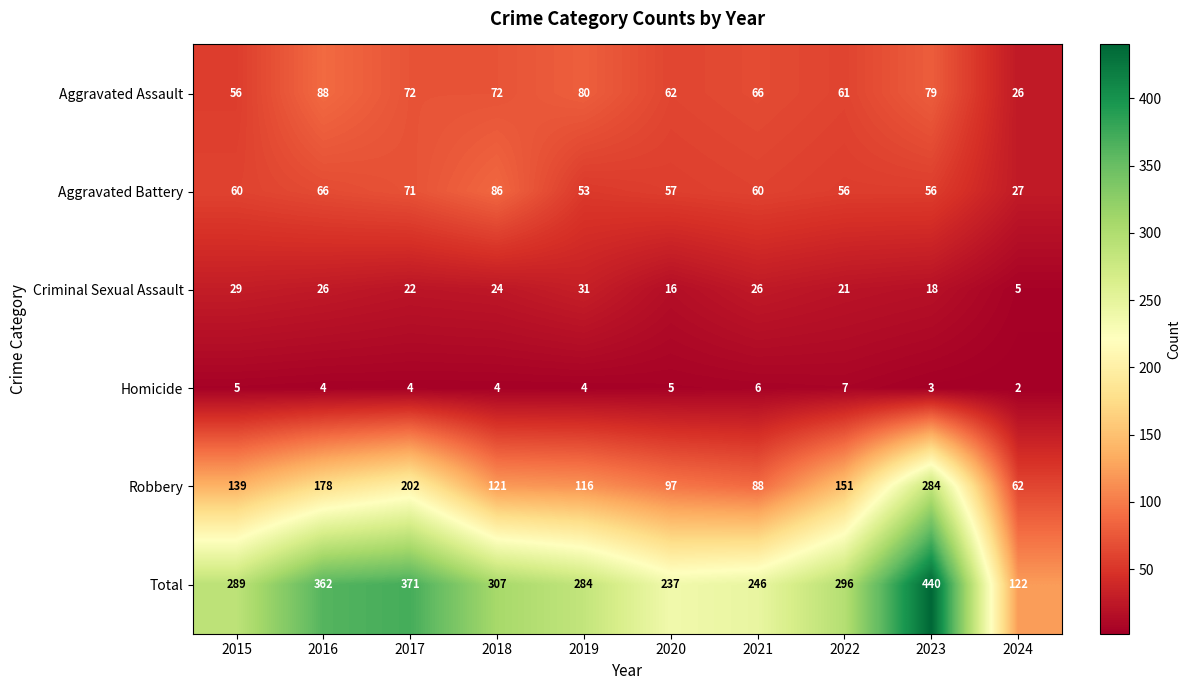

The Homicide series shows 4 at 2021. True or false?

False